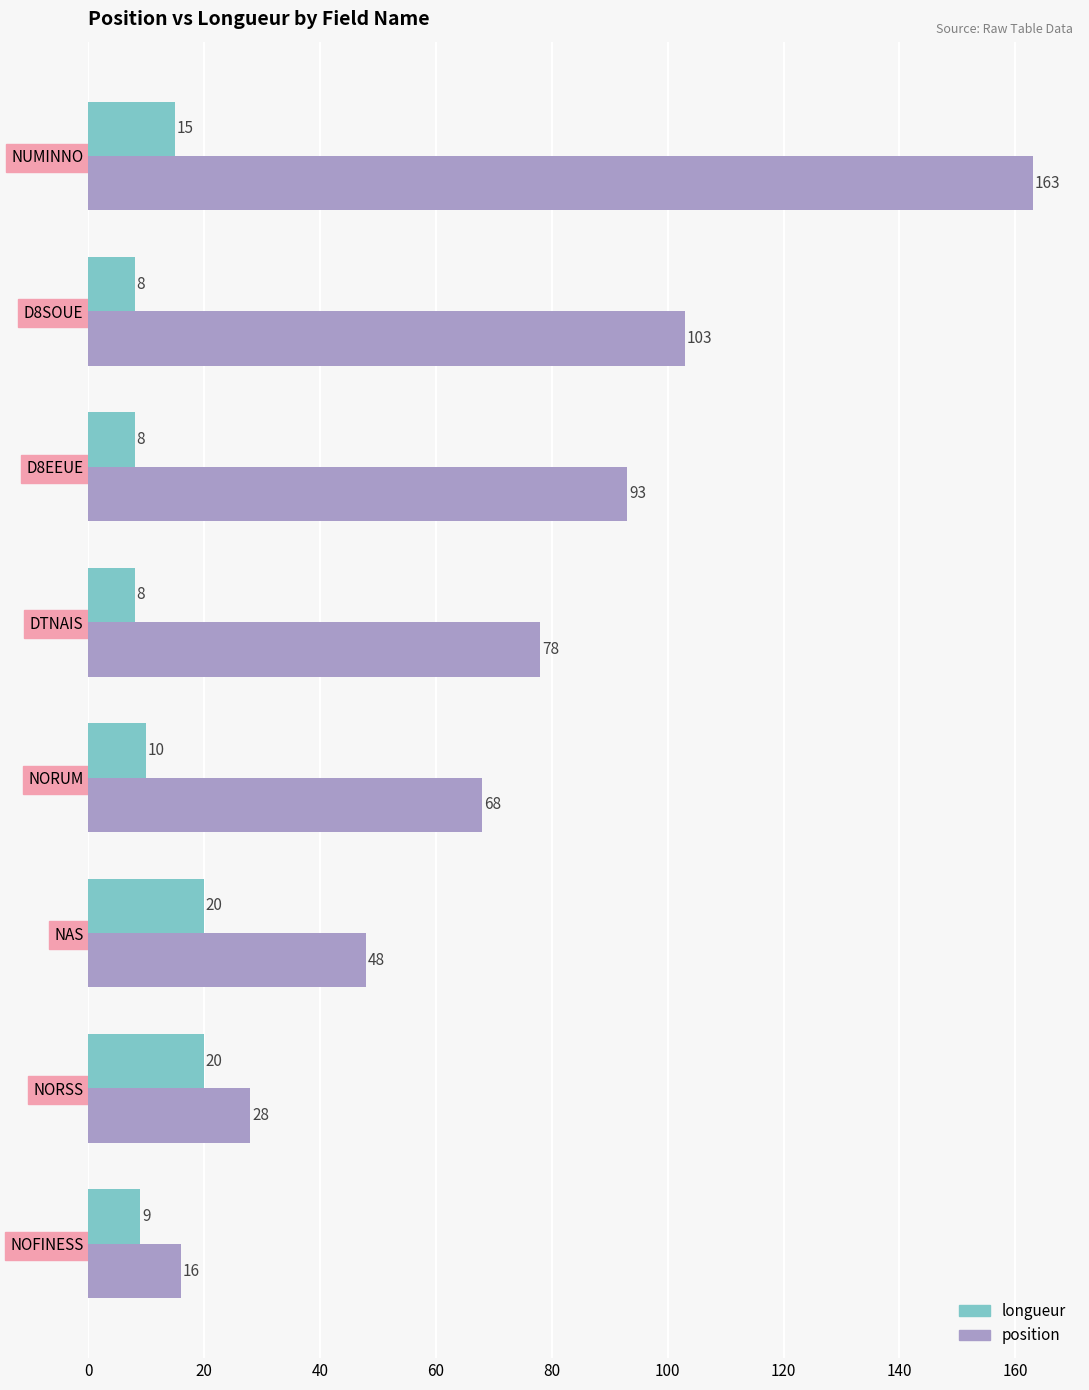

At which category is the sum across all series the highest?

NUMINNO